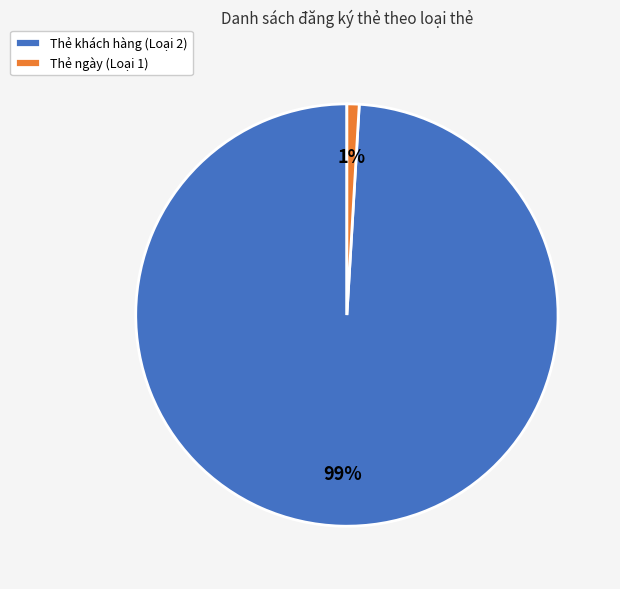

Is the sum of Thẻ khách hàng (Loại 2) and Thẻ ngày (Loại 1) greater than half?

Yes